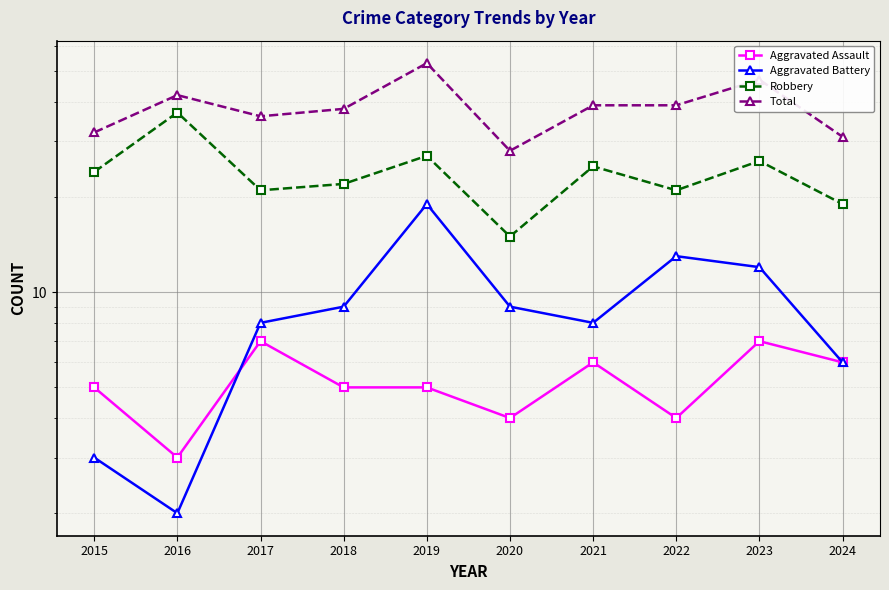

The value of Aggravated Assault at 2016 is 1. True or false?

False